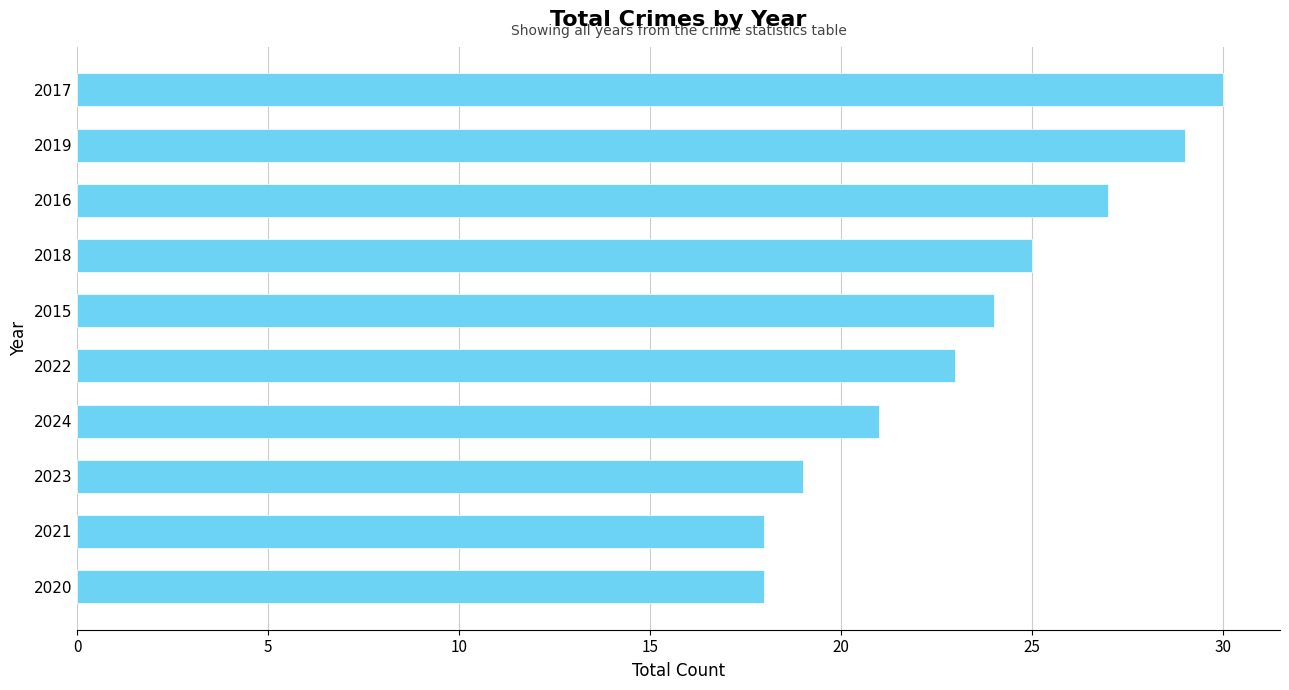

Where is the data nearest to the value 24?

2015